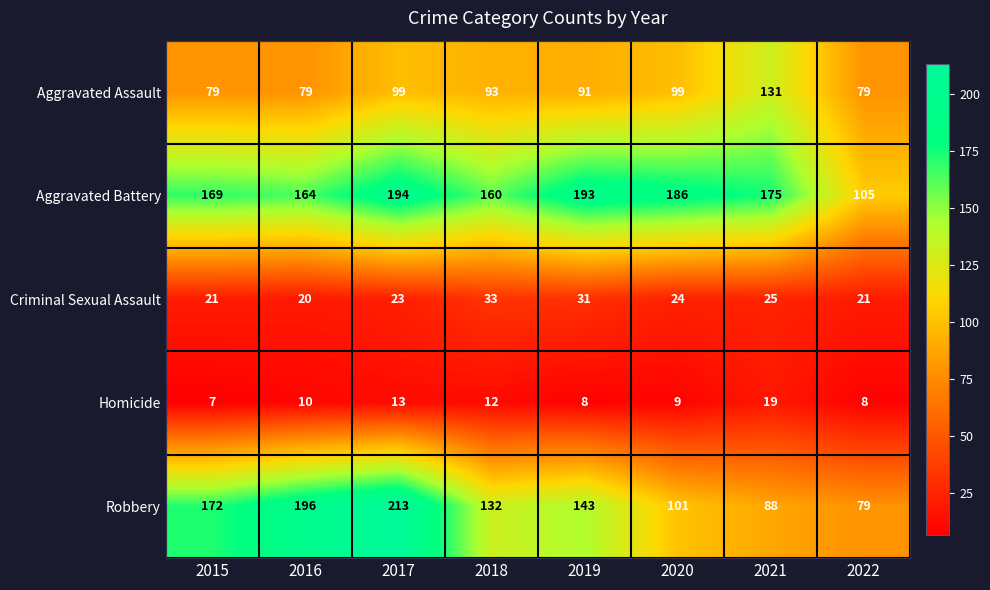

List the series in order of their peak value, highest first.

Robbery, Aggravated Battery, Aggravated Assault, Criminal Sexual Assault, Homicide